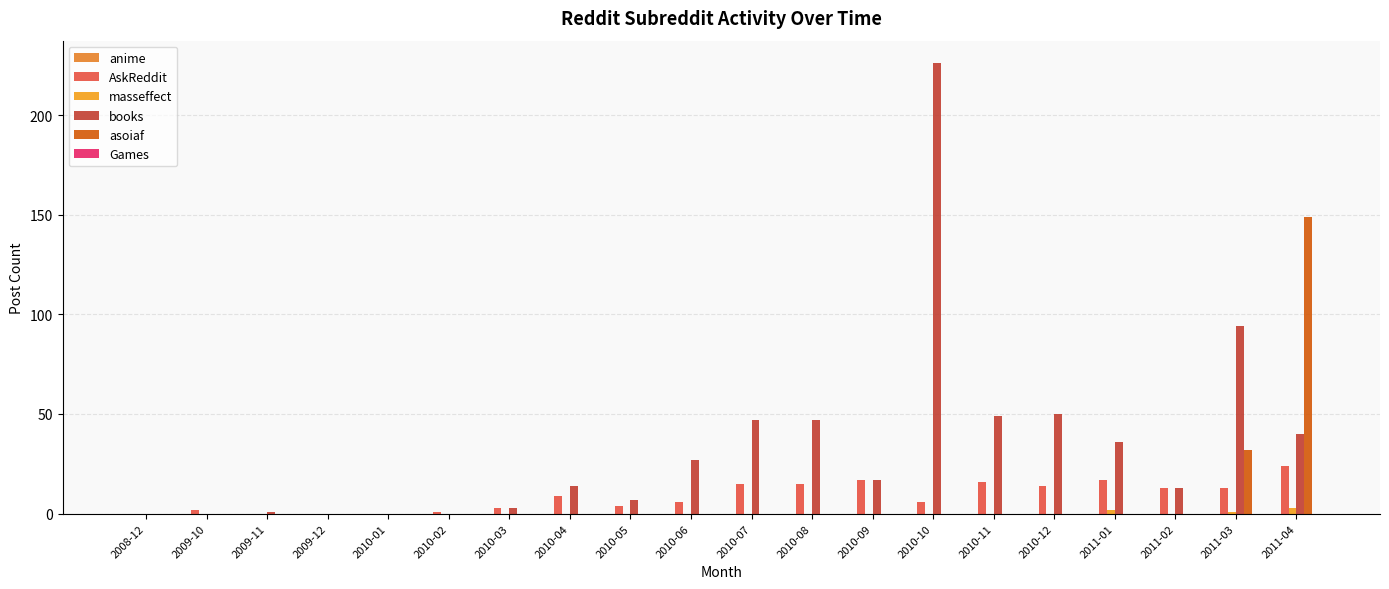

How many categories are shown in the chart?

20